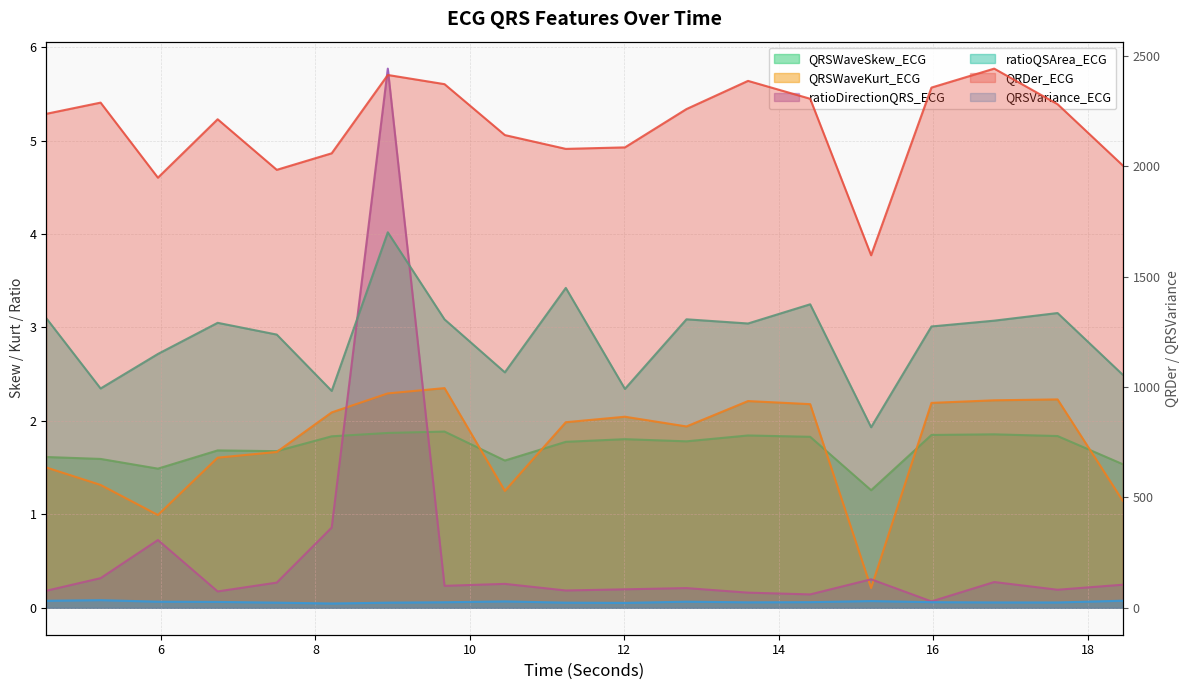

Reading left to right, list all the values displayed in this chart.

QRDer_ECG: 4.515625=2237.2	5.21875=2287.9	5.9609375=1947.9	6.734375=2212.5	7.5=1983.5	8.2109375=2058.3	8.9375=2413.1	9.671875=2371.5	10.453125=2140.8	11.2421875=2078.4	12.0078125=2085.1	12.8046875=2258.7	13.6015625=2386.3	14.40625=2305.3	15.1953125=1596.6	15.9765625=2356.0	16.7890625=2441.8	17.609375=2280.8	18.453125=2003.5
QRSVariance_ECG: 4.515625=31.6	5.21875=34.5	5.9609375=27.5	6.734375=26.6	7.5=23.2	8.2109375=19.3	8.9375=23.1	9.671875=25.0	10.453125=28.8	11.2421875=23.2	12.0078125=22.1	12.8046875=27.5	13.6015625=24.7	14.40625=25.5	15.1953125=30.5	15.9765625=25.5	16.7890625=24.1	17.609375=24.1	18.453125=32.0
QRSWaveSkew_ECG: 4.515625=1.6	5.21875=1.6	5.9609375=1.5	6.734375=1.7	7.5=1.7	8.2109375=1.8	8.9375=1.9	9.671875=1.9	10.453125=1.6	11.2421875=1.8	12.0078125=1.8	12.8046875=1.8	13.6015625=1.8	14.40625=1.8	15.1953125=1.3	15.9765625=1.8	16.7890625=1.9	17.609375=1.8	18.453125=1.5
QRSWaveKurt_ECG: 4.515625=1.5	5.21875=1.3	5.9609375=1.0	6.734375=1.6	7.5=1.7	8.2109375=2.1	8.9375=2.3	9.671875=2.4	10.453125=1.3	11.2421875=2.0	12.0078125=2.0	12.8046875=1.9	13.6015625=2.2	14.40625=2.2	15.1953125=0.2	15.9765625=2.2	16.7890625=2.2	17.609375=2.2	18.453125=1.1
ratioDirectionQRS_ECG: 4.515625=0.2	5.21875=0.3	5.9609375=0.7	6.734375=0.2	7.5=0.3	8.2109375=0.9	8.9375=5.8	9.671875=0.2	10.453125=0.3	11.2421875=0.2	12.0078125=0.2	12.8046875=0.2	13.6015625=0.2	14.40625=0.1	15.1953125=0.3	15.9765625=0.1	16.7890625=0.3	17.609375=0.2	18.453125=0.2
ratioQSArea_ECG: 4.515625=3.1	5.21875=2.3	5.9609375=2.7	6.734375=3.1	7.5=2.9	8.2109375=2.3	8.9375=4.0	9.671875=3.1	10.453125=2.5	11.2421875=3.4	12.0078125=2.3	12.8046875=3.1	13.6015625=3.0	14.40625=3.2	15.1953125=1.9	15.9765625=3.0	16.7890625=3.1	17.609375=3.2	18.453125=2.5